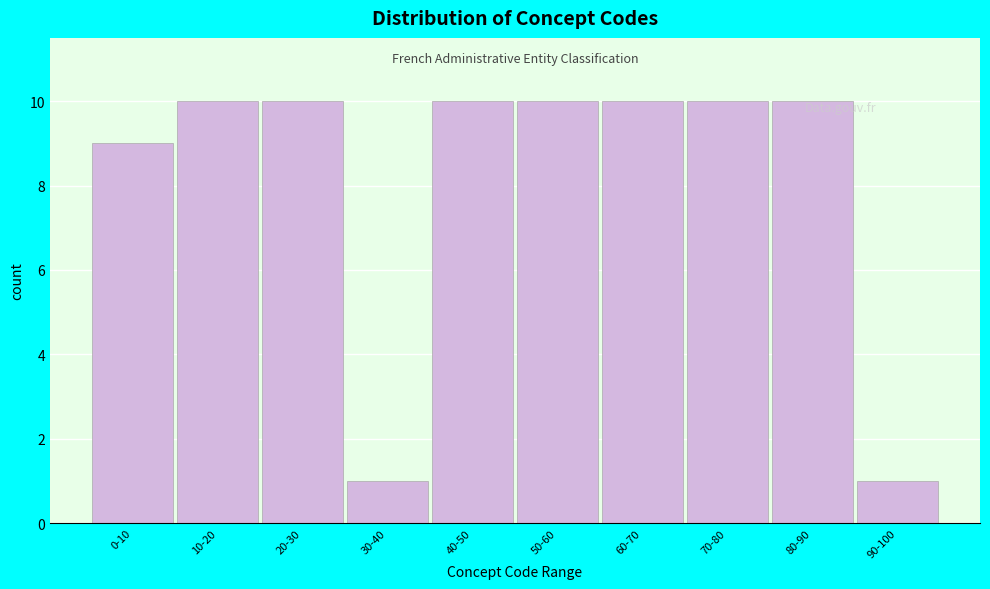

The value at 50-60 is 10. True or false?

True